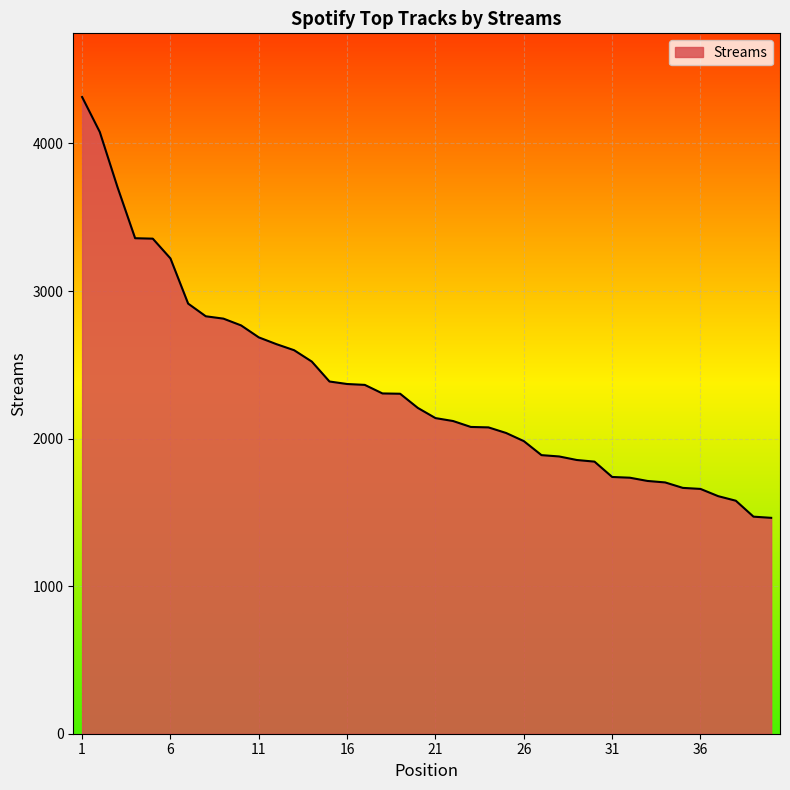

What is the difference between the maximum and minimum values?

2852